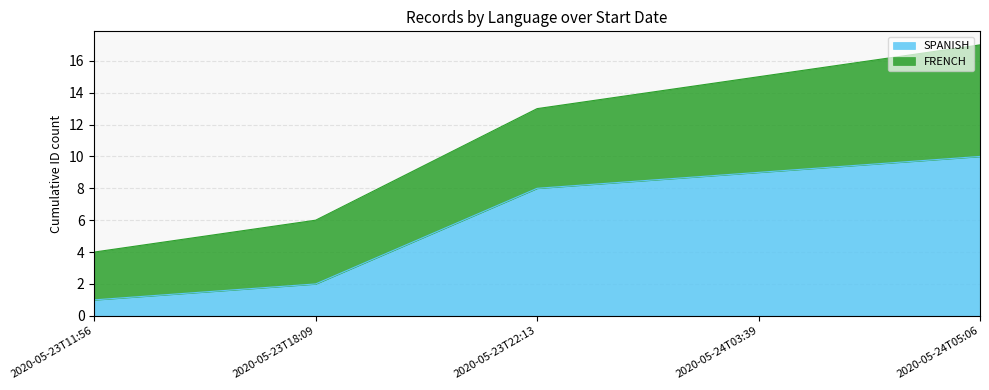

What is the sum of the values at 2020-05-24T03:39 and 2020-05-24T05:06?

19